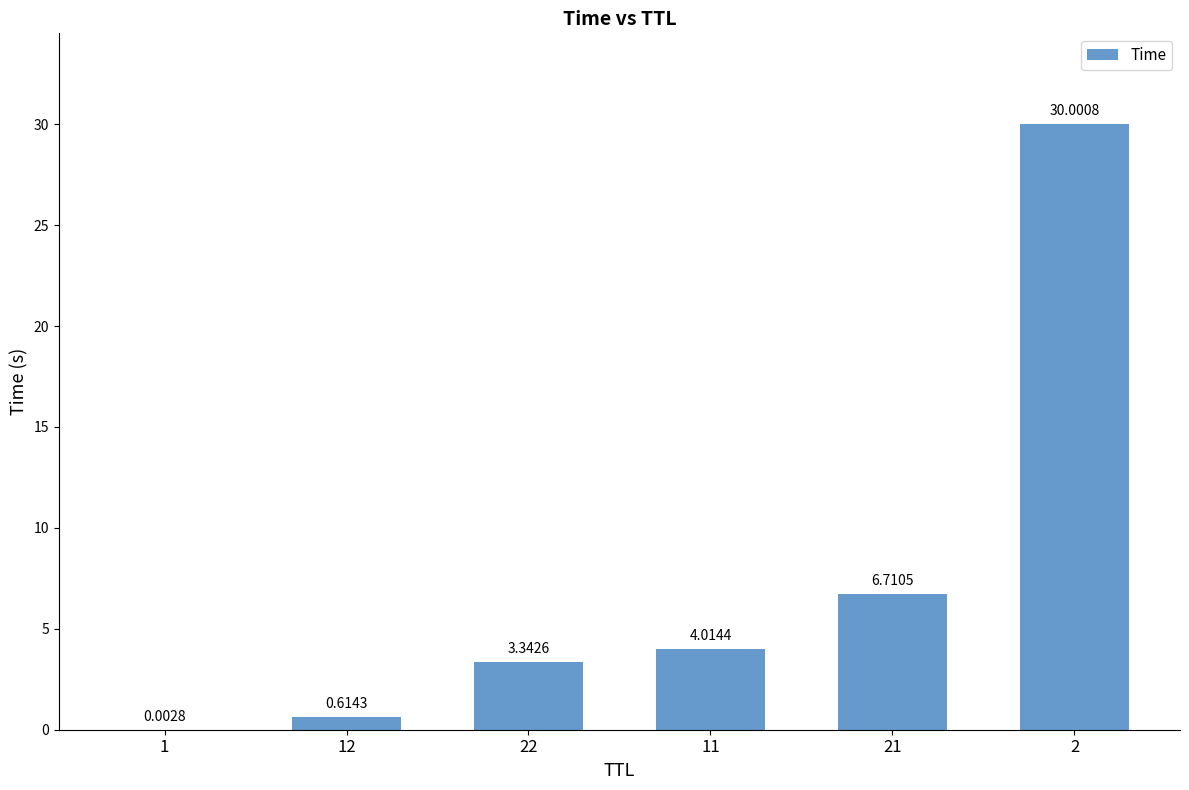

Which label corresponds to the largest value in the chart?

2